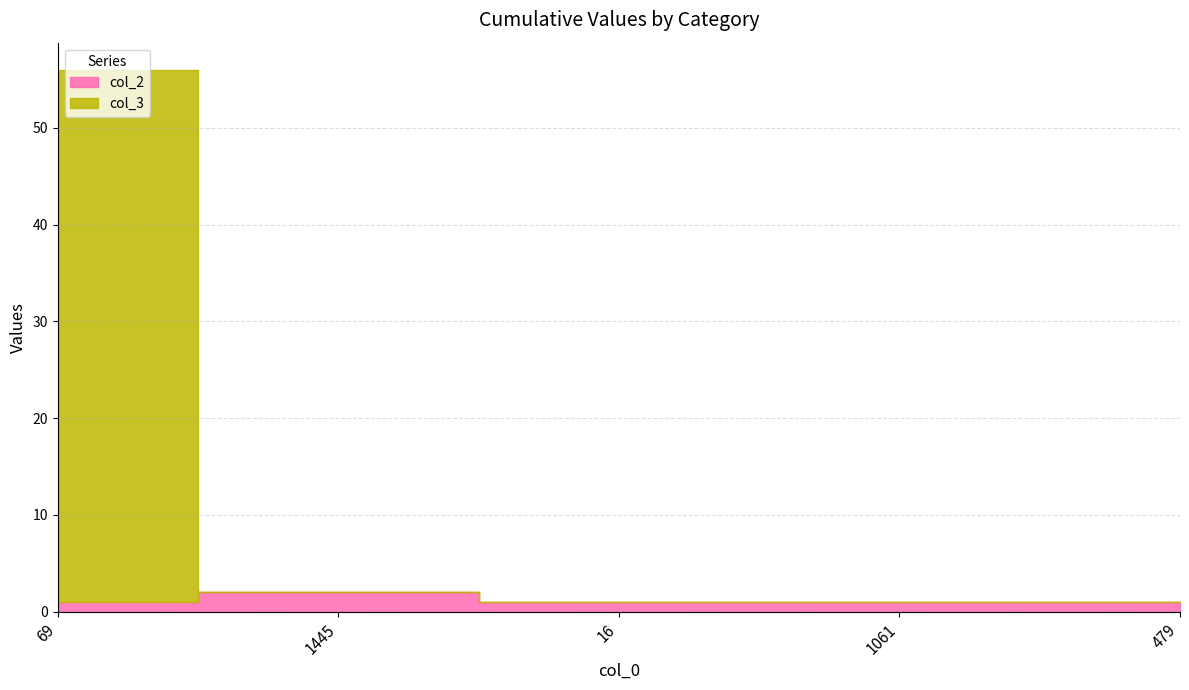

Where is the first local maximum for col_2?

1445